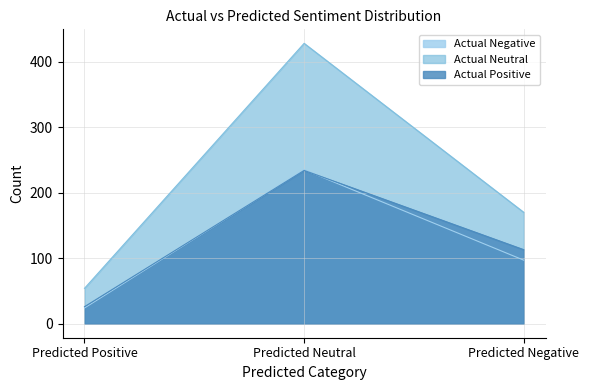

Which has a higher value, Predicted Positive or Predicted Negative?

Predicted Negative